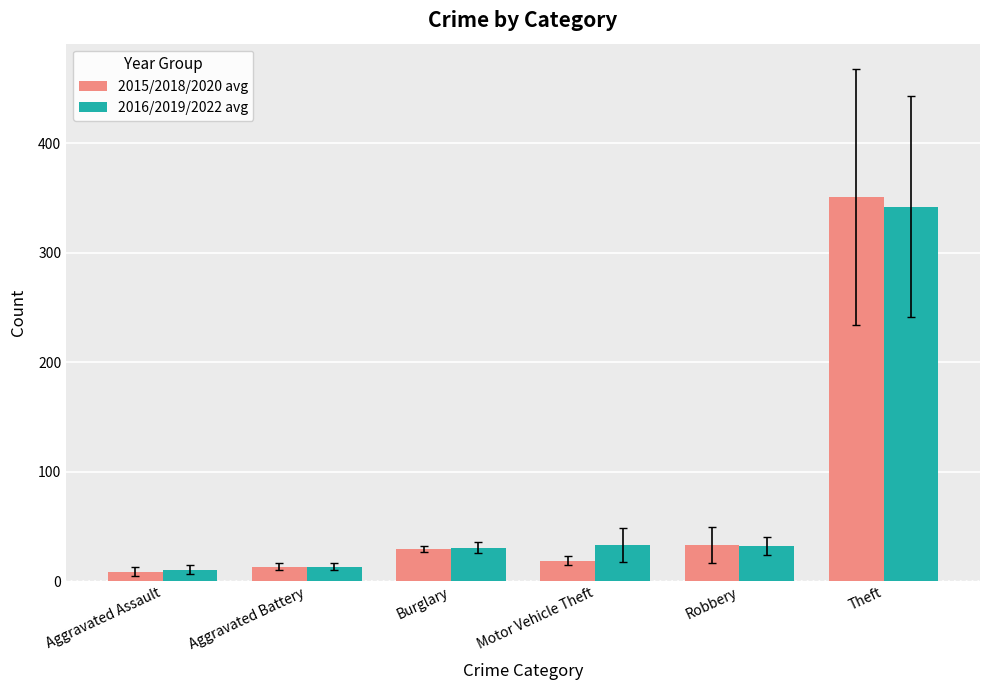

At which category is the sum across all series the highest?

Theft